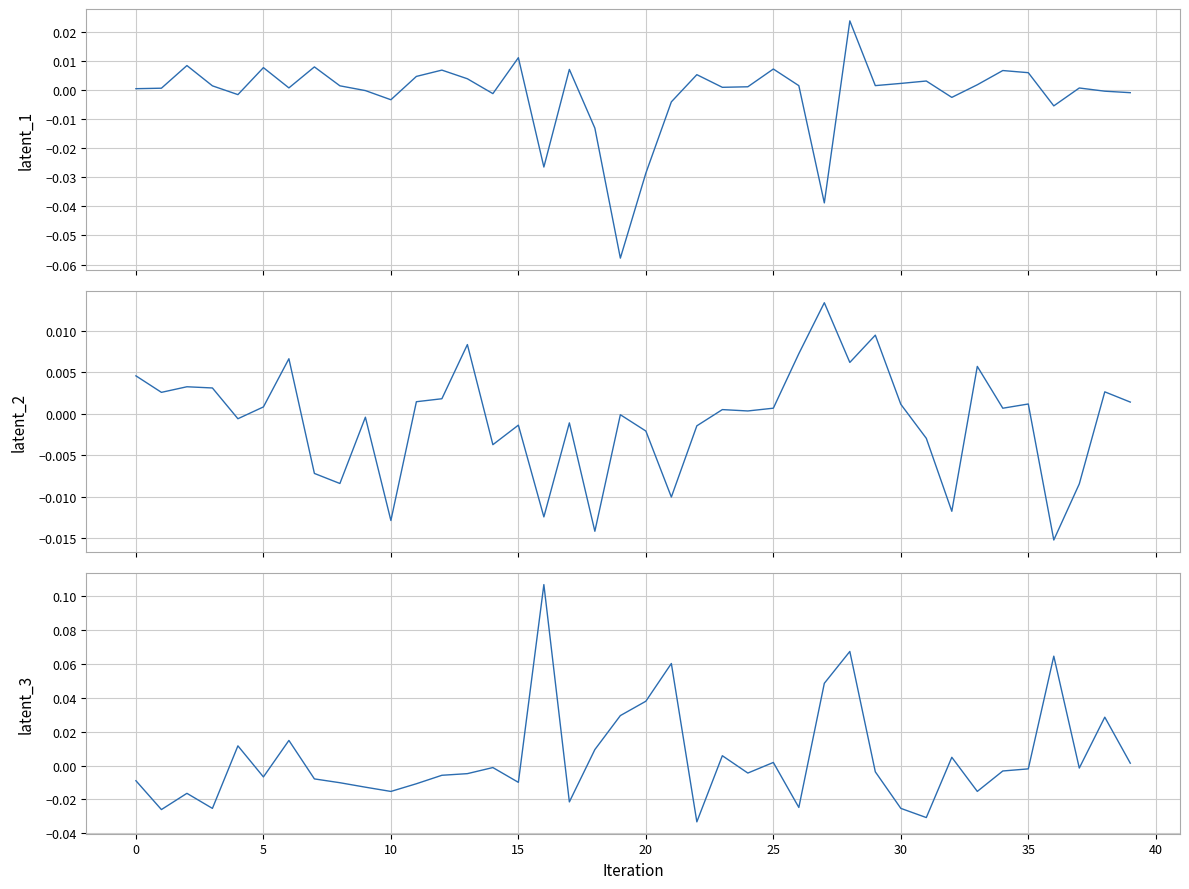

How many interior local peaks does the latent_1 series have?

12